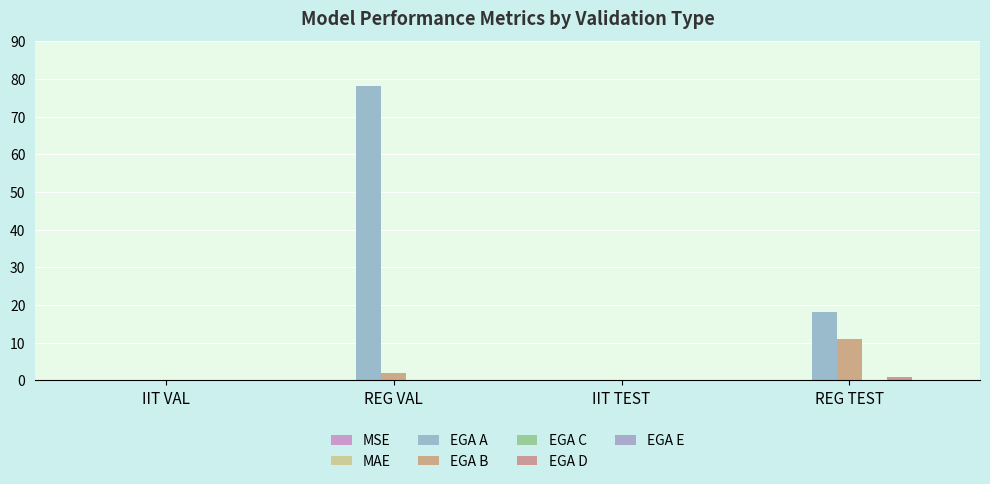

How many groups of bars are there?

4